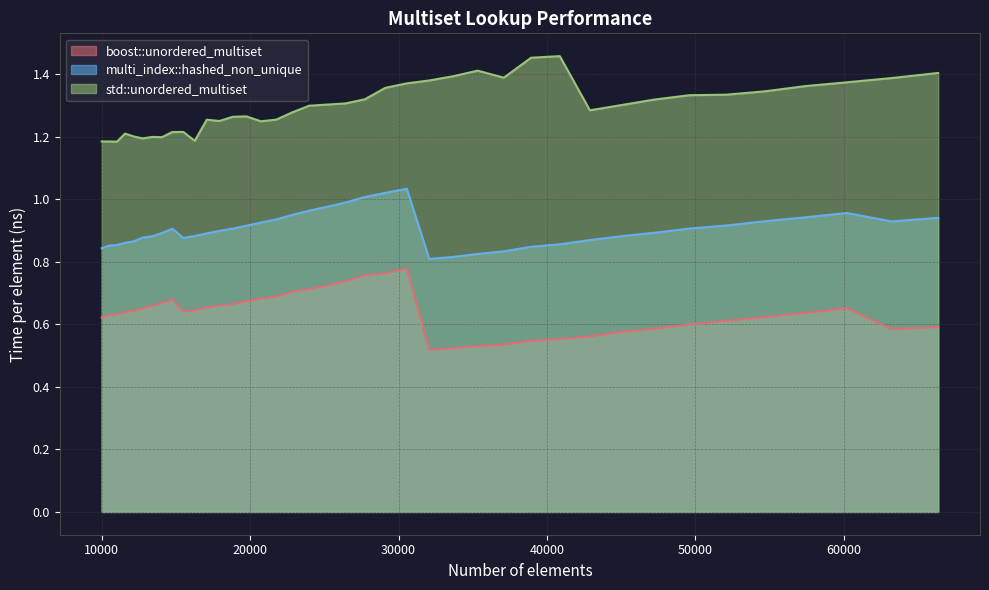

What is the average value of the std::unordered_multiset series?

1.3